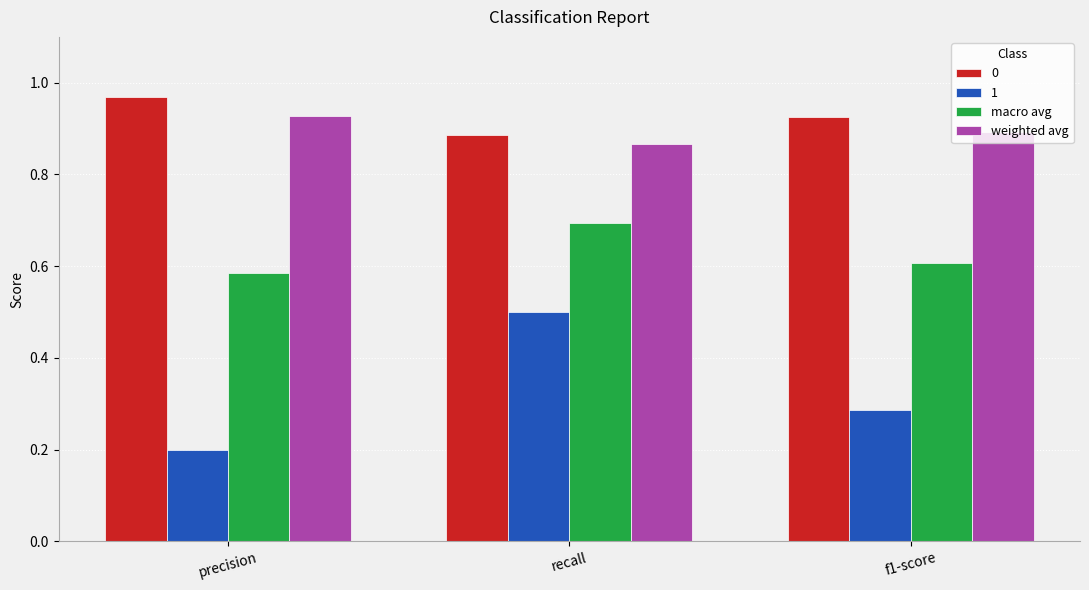

Is the value of weighted avg at recall greater than the value of macro avg at f1-score?

Yes